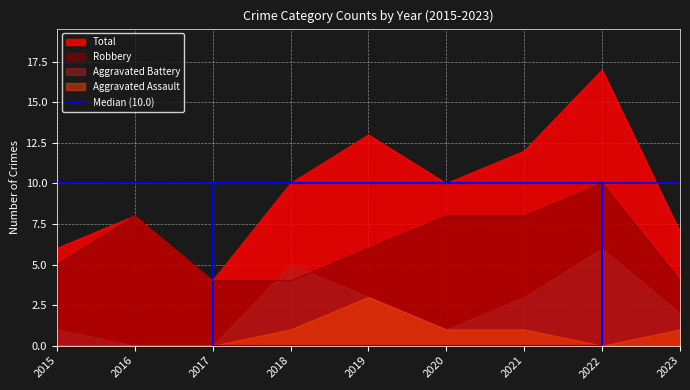

The Robbery series shows 5 at 2015. True or false?

True